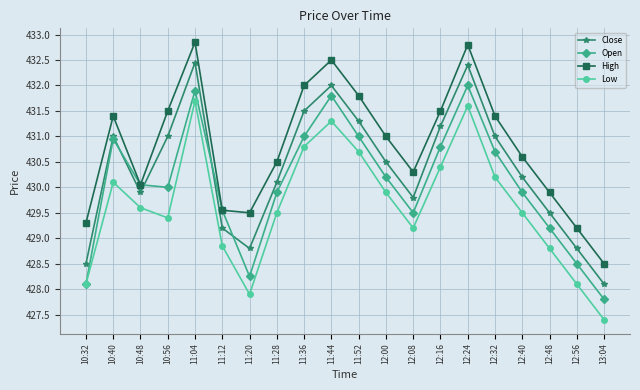

What is the difference between the maximum and minimum values in the Open series?

4.2